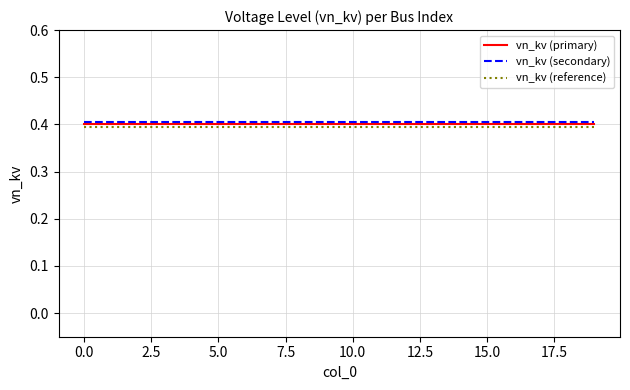

True or false: vn_kv (reference) and vn_kv (secondary) intersect in this chart.

False